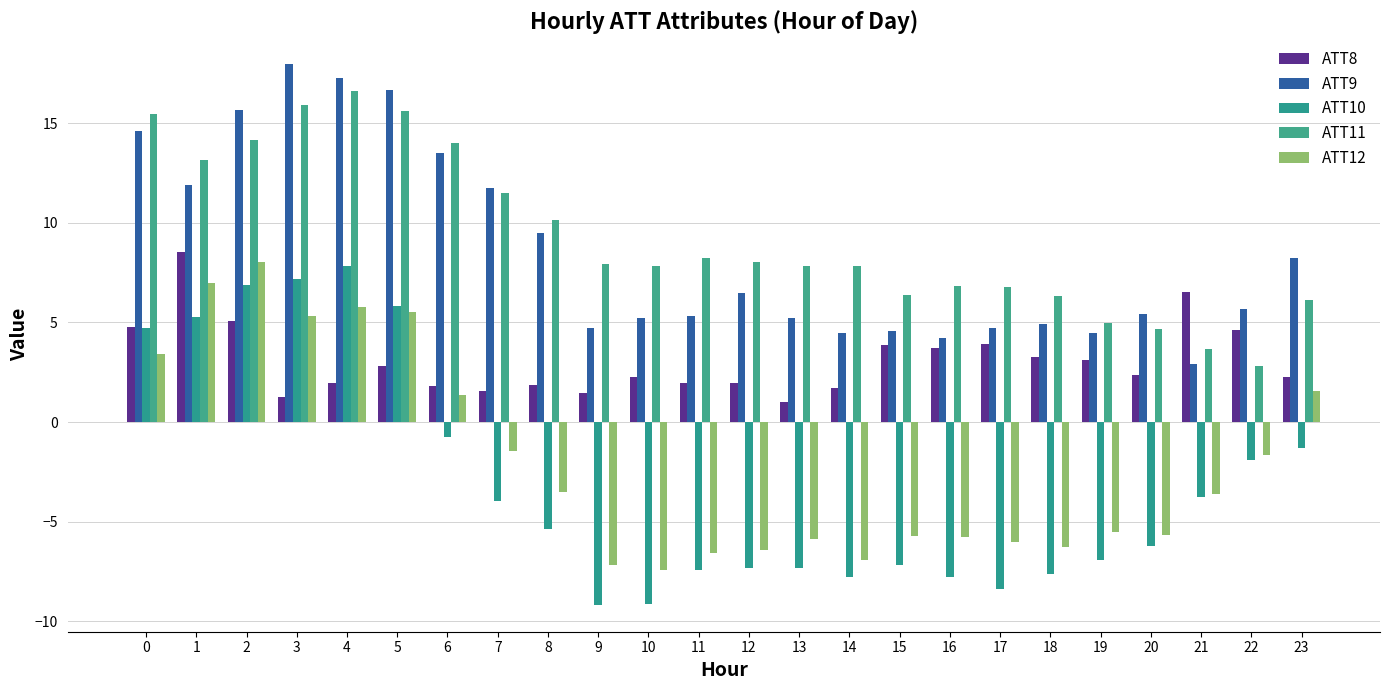

Rank the series by their maximum value, from lowest to highest.

ATT10, ATT12, ATT8, ATT11, ATT9